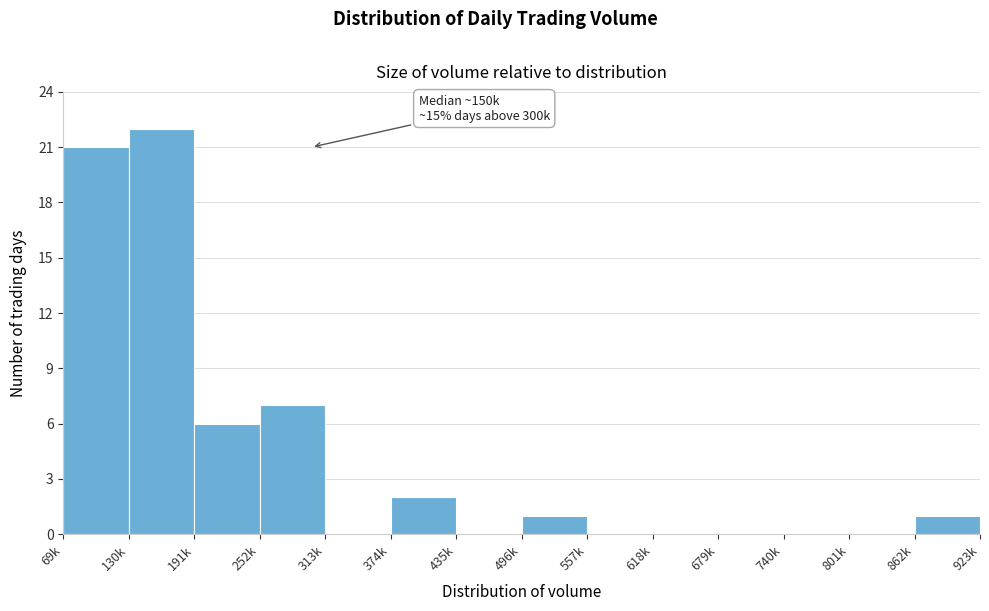

Reading left to right, list all the values displayed in this chart.

69k=21	130k=22	191k=6	252k=7	313k=0	374k=2	435k=0	496k=1	557k=0	618k=0	679k=0	740k=0	801k=0	862k=1